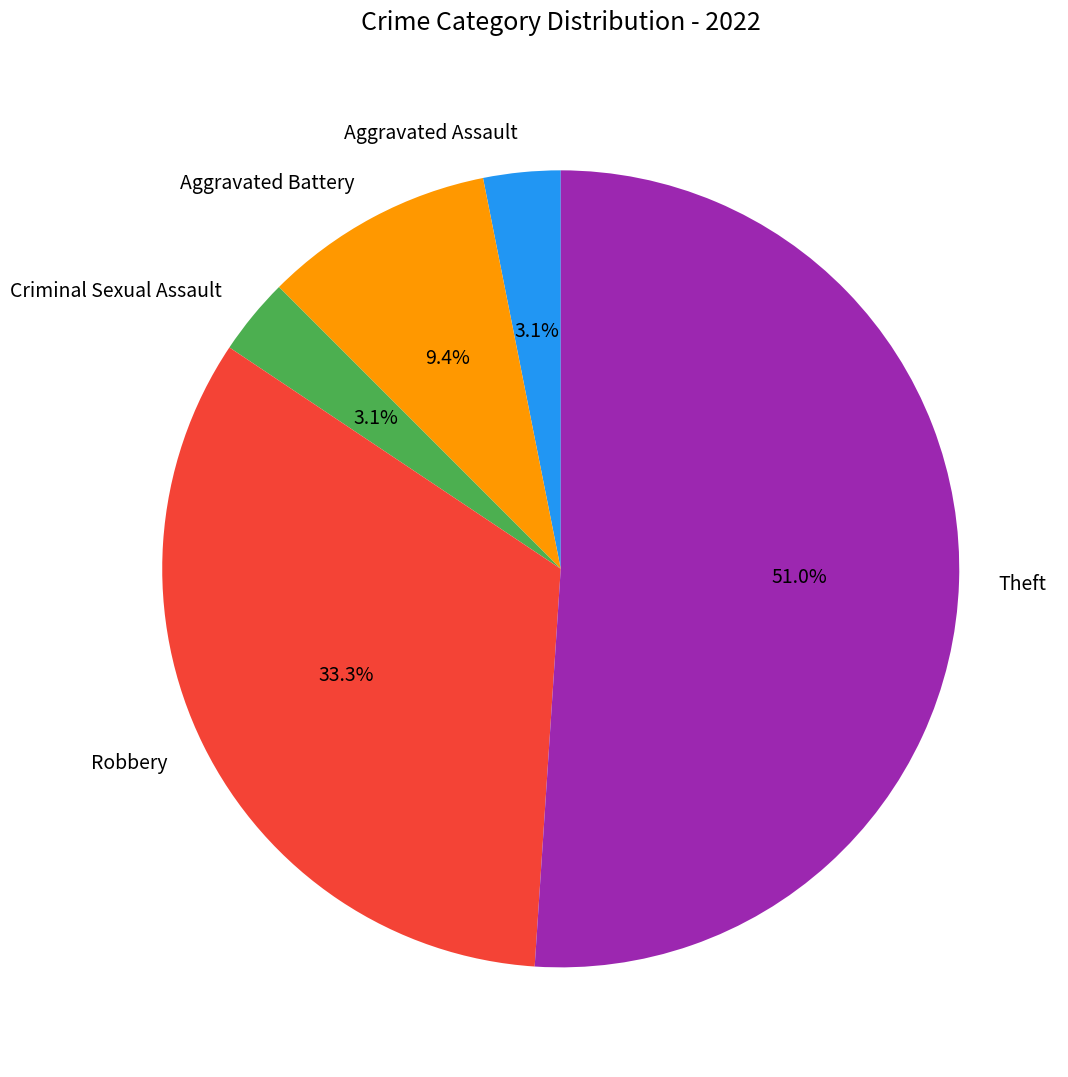

Which has a higher value, Criminal Sexual Assault or Theft?

Theft